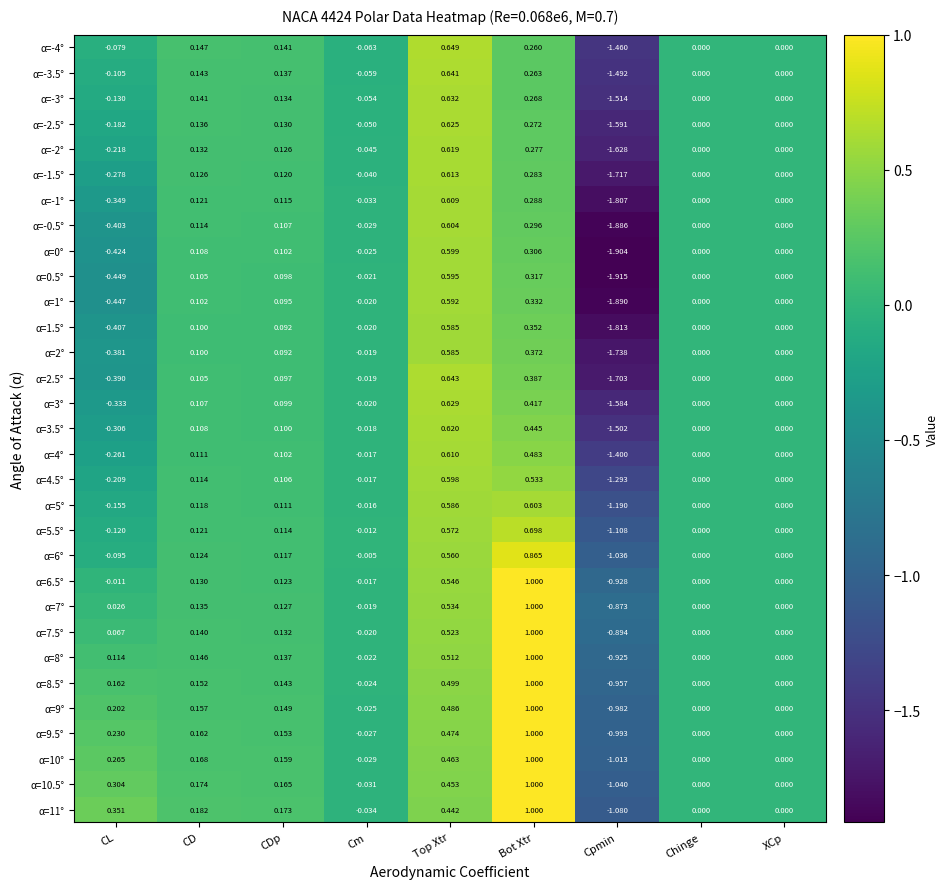

Which category has the highest value in the α=-0.5° series?

Top Xtr